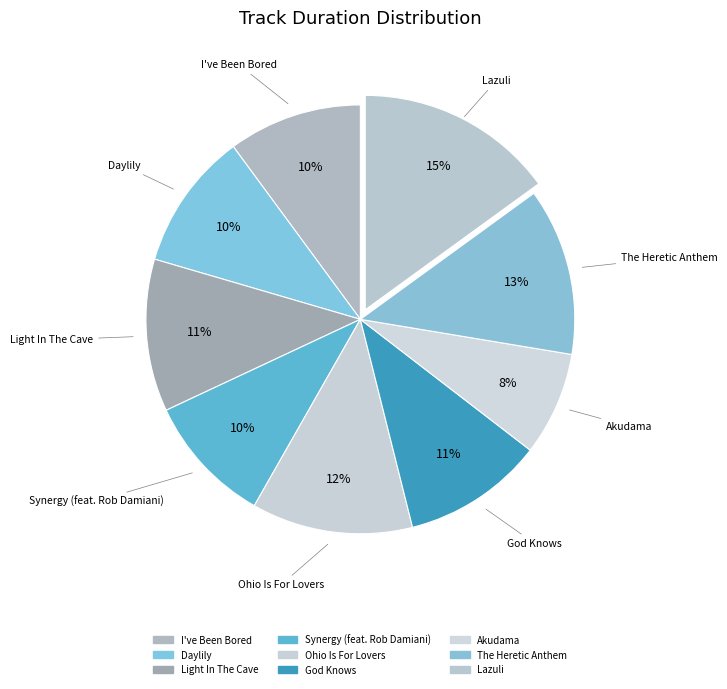

Rank the categories by value from lowest to highest.

Akudama, Synergy (feat. Rob Damiani), I've Been Bored, Daylily, God Knows, Light In The Cave, Ohio Is For Lovers, The Heretic Anthem, Lazuli